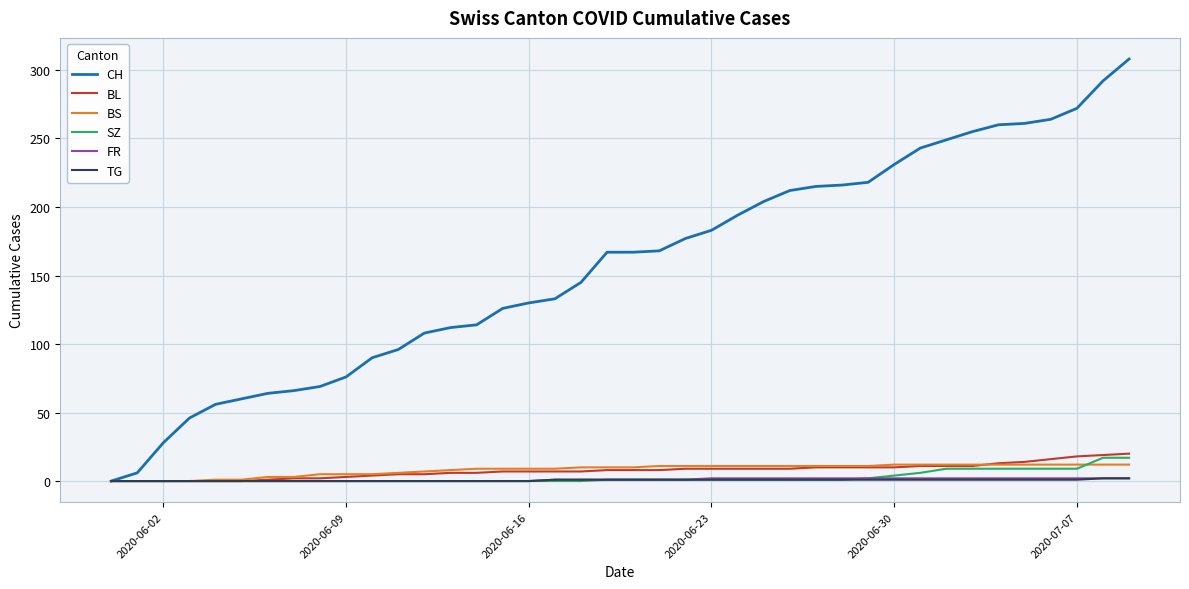

Which series has the largest total across all categories?

CH